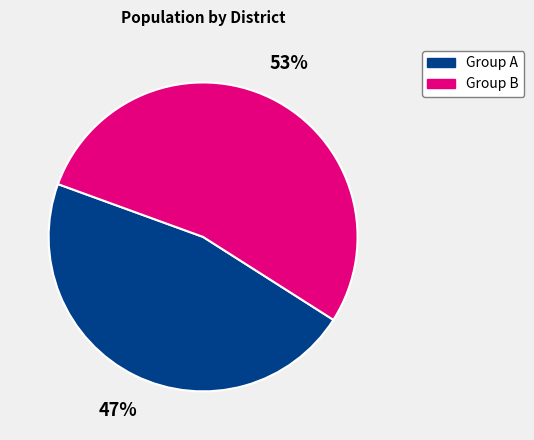

Rank the categories by value from lowest to highest.

Group A, Group B